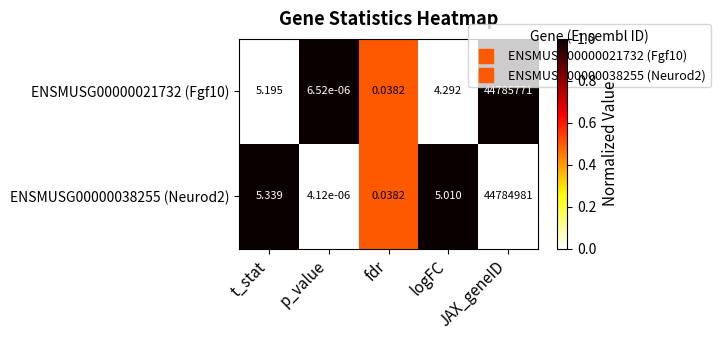

Which label corresponds to the smallest value in the chart?

p_value